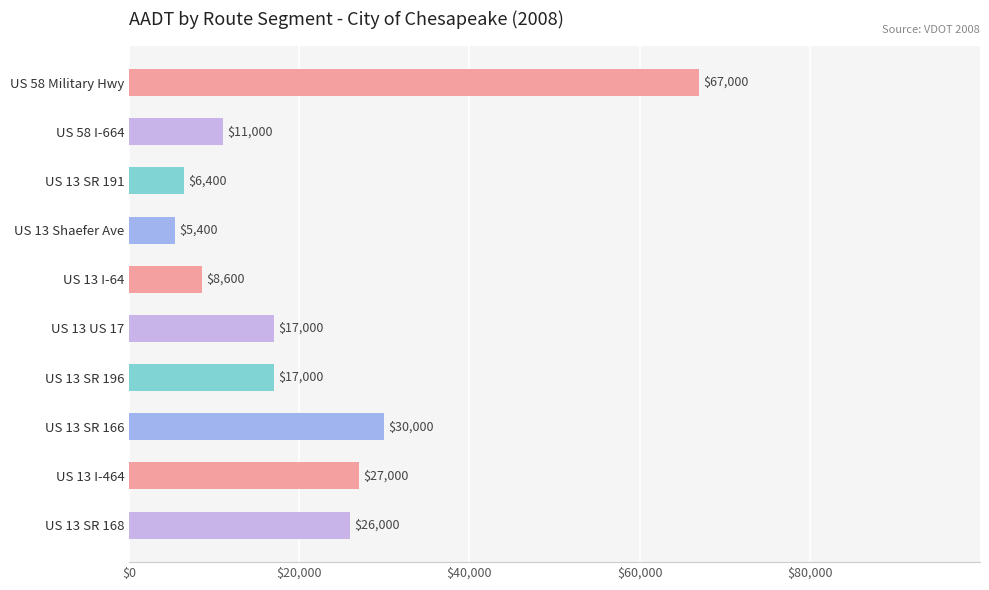

What is the approximate value at US 13 SR 166, to the nearest 10?

30000